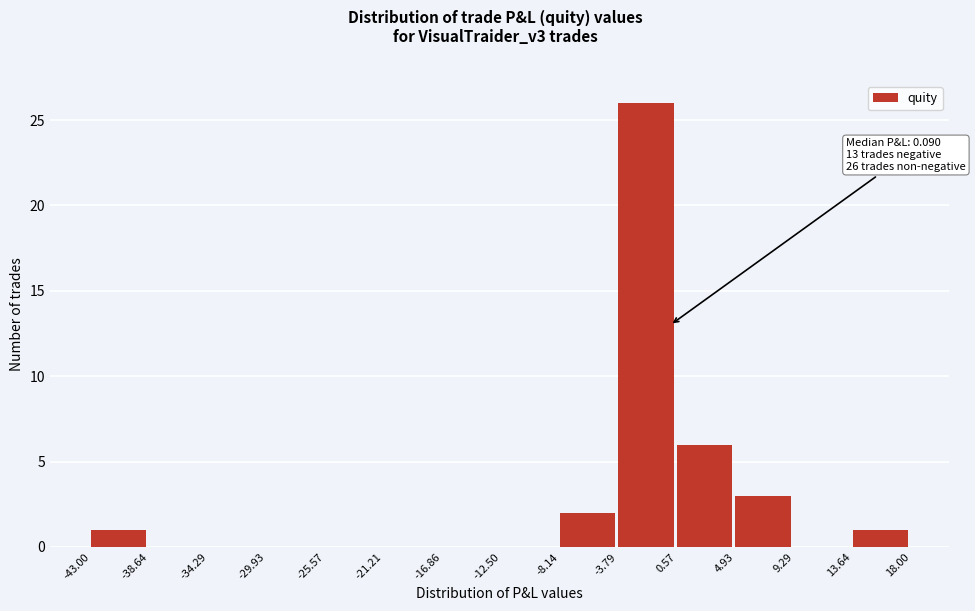

Over which range of the x-axis is the bar tallest?

-3.79 to 0.57